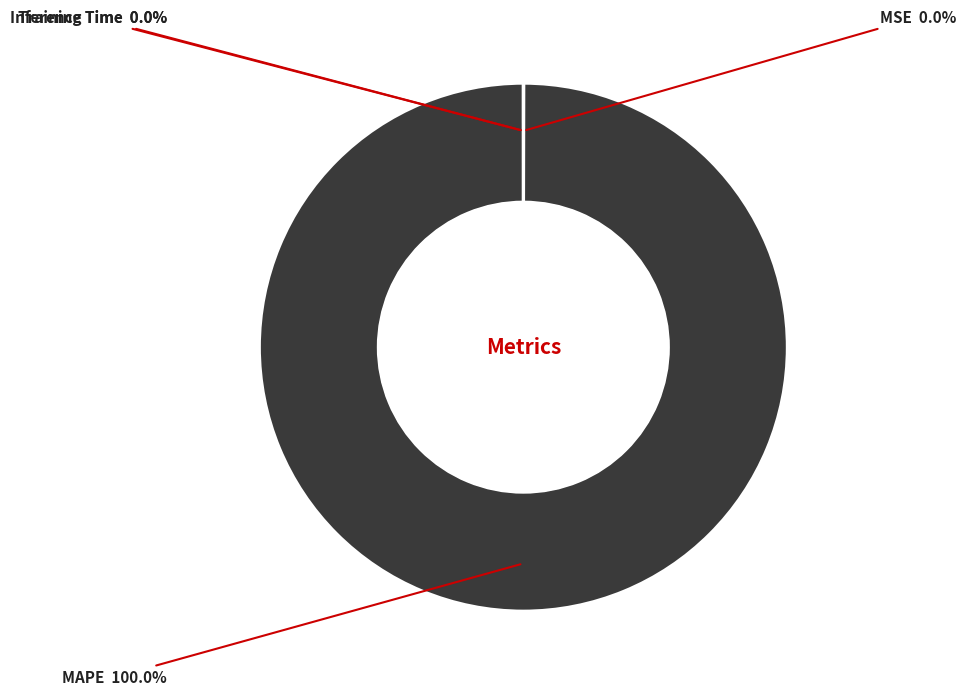

What is the largest slice in the pie chart?

MAPE